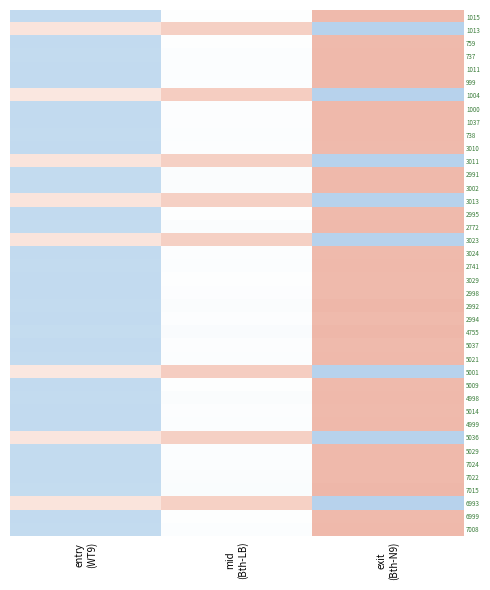

Rank the series by their maximum value, from lowest to highest.

6993, 3011, 3013, 1013, 3023, 5036, 5001, 1004, 759, 6999, 3029, 2995, 5009, 1015, 5037, 2994, 5014, 2998, 3024, 3010, 1000, 1037, 4999, 999, 1011, 737, 2741, 738, 5021, 7024, 7008, 5029, 3002, 4998, 7022, 2772, 2991, 2992, 7015, 4755